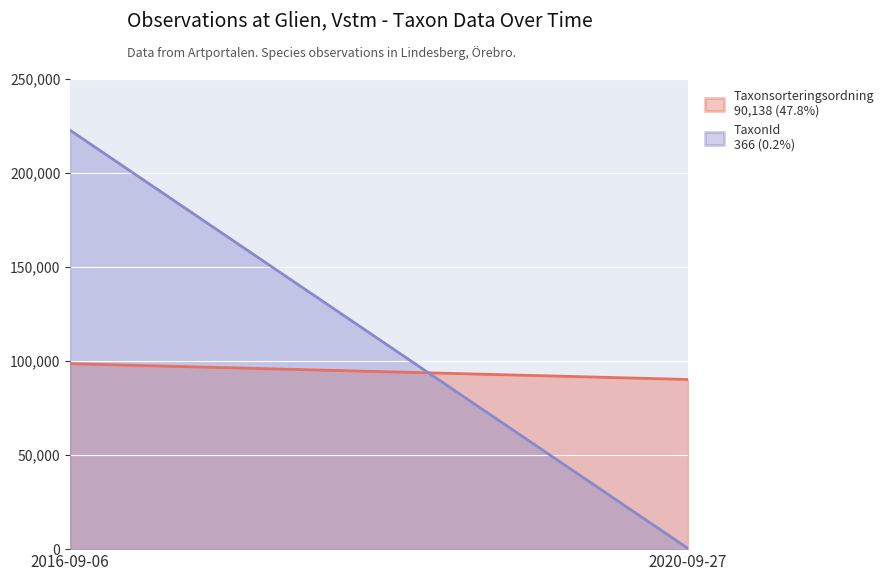

What is the label of the 2nd point from the right?

2016-09-06